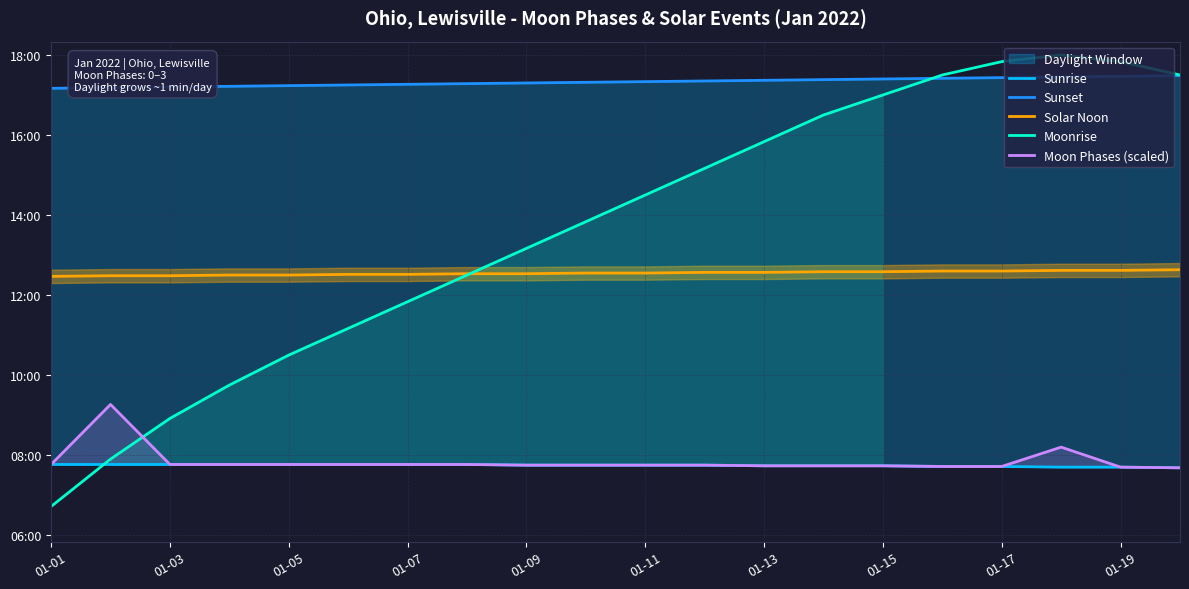

What is the maximum value for Moon Phases (scaled)?

556